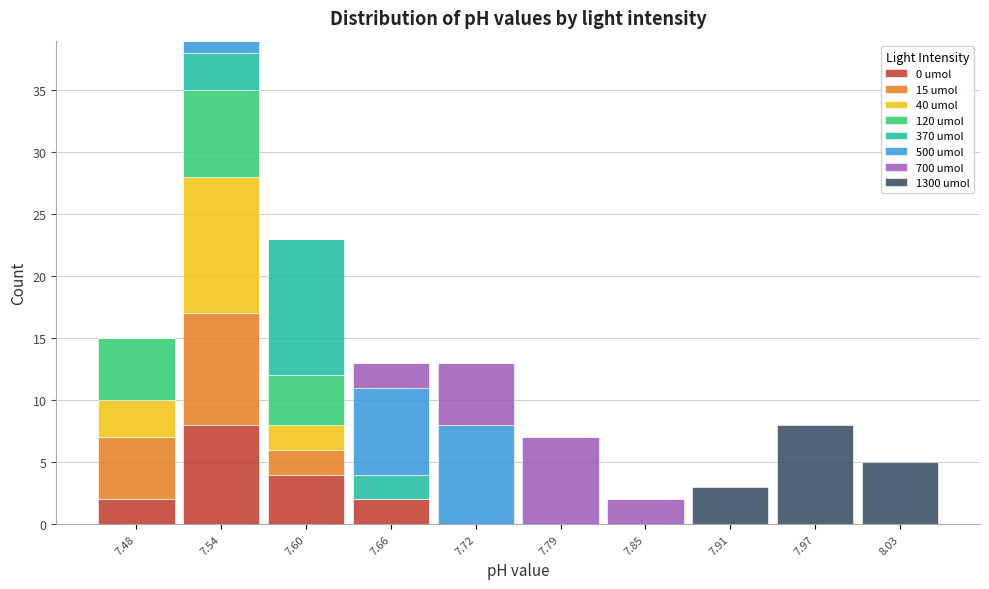

Reading left to right, transcribe this chart: for each stacked bar, give the range it covers on the x-axis and its total height. Neither the bar edges nor the heights are printed on the chart, so give them approximately, as read against the axes.

7.450 to 7.511: 15
7.511 to 7.572: 39
7.572 to 7.633: 23
7.633 to 7.694: 13
7.694 to 7.755: 13
7.755 to 7.816: 7
7.816 to 7.877: 2
7.877 to 7.938: 3
7.938 to 7.999: 8
7.999 to 8.060: 5